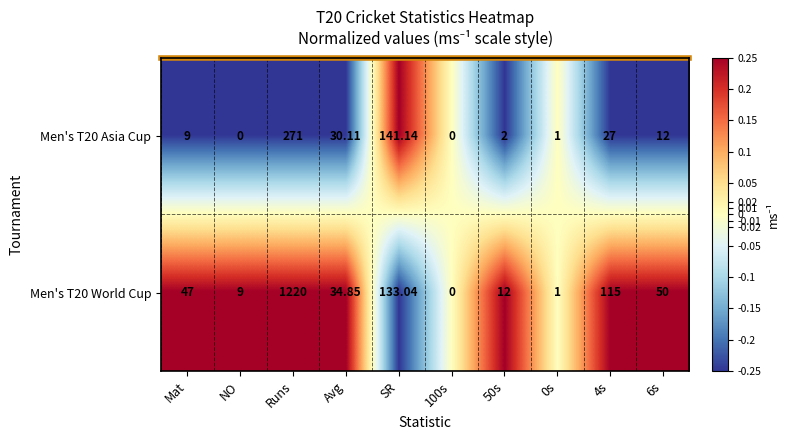

List the series in order of their overall mean, highest first.

Men's T20 World Cup, Men's T20 Asia Cup